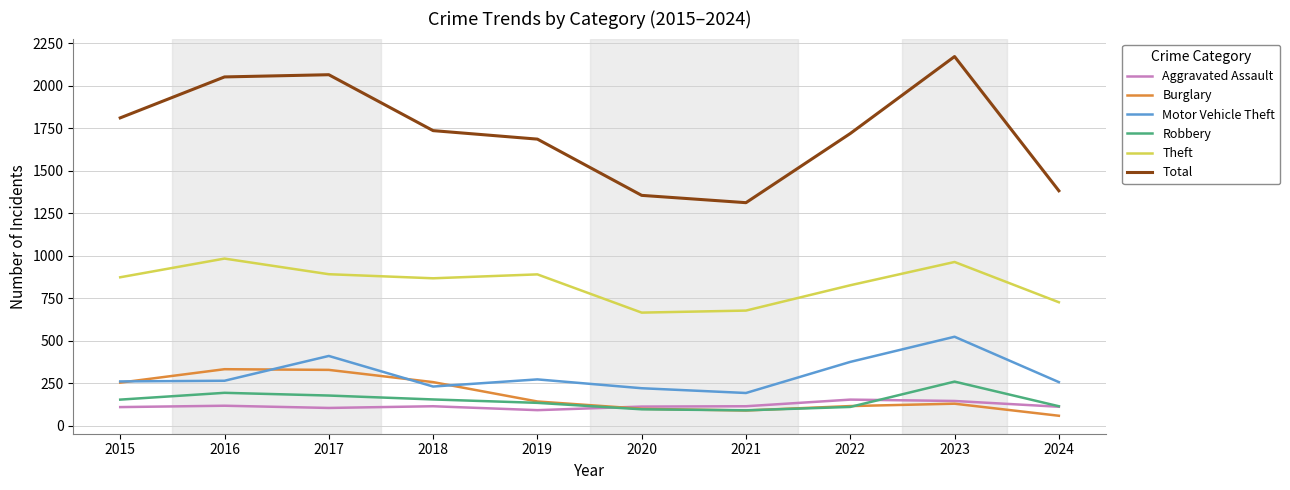

True or false: Total and Robbery intersect in this chart.

False